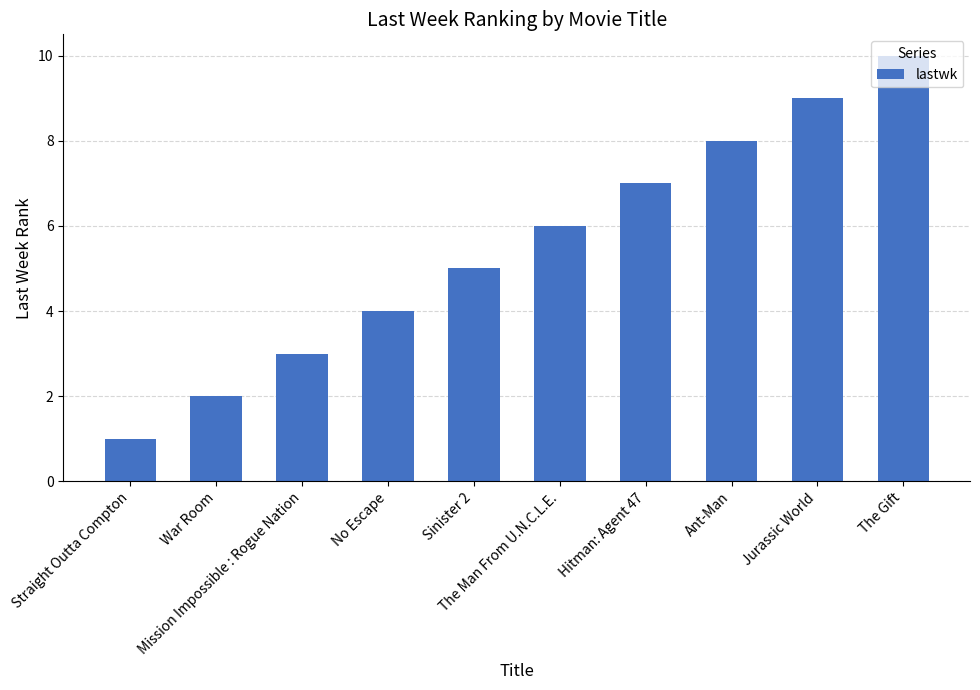

What is the label of the 2nd bar from the left?

War Room